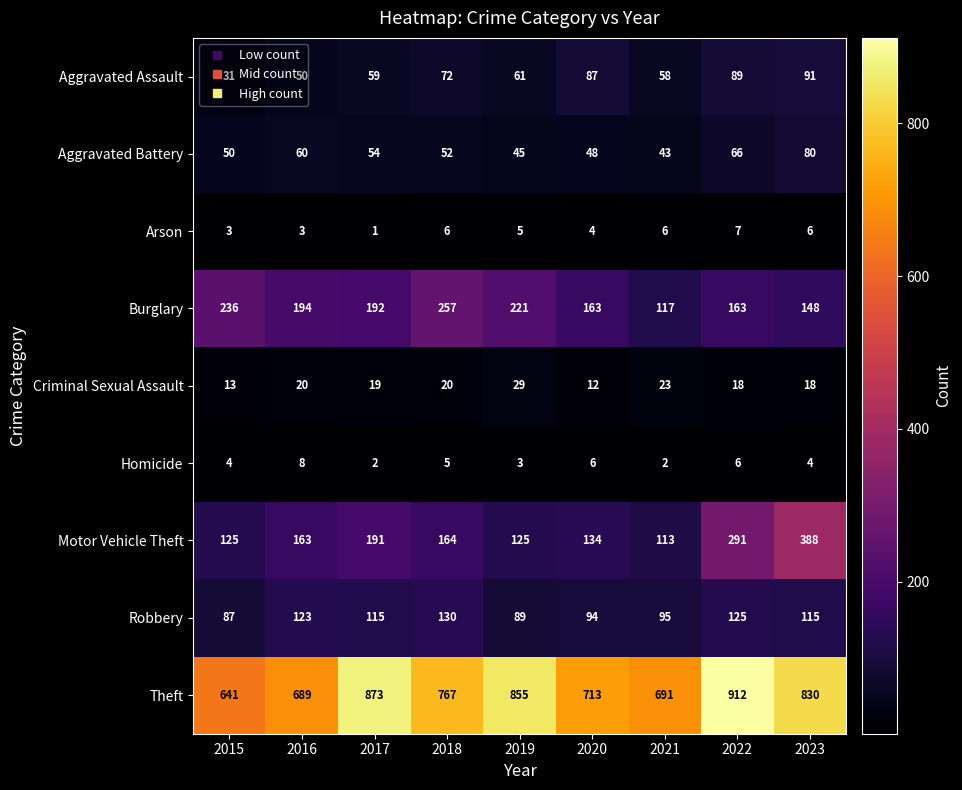

Between 2018 and 2019, which series saw the biggest shift?

Theft